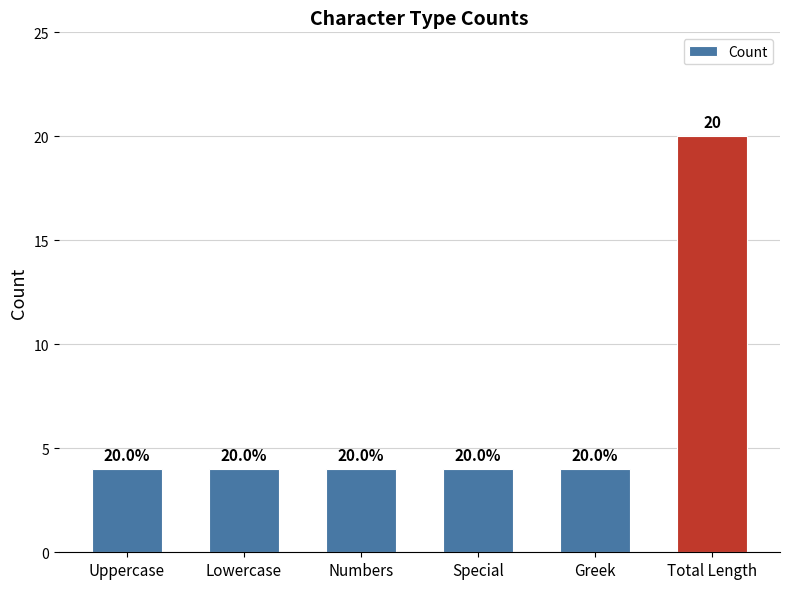

At which category does the chart reach its peak across all series?

Total Length